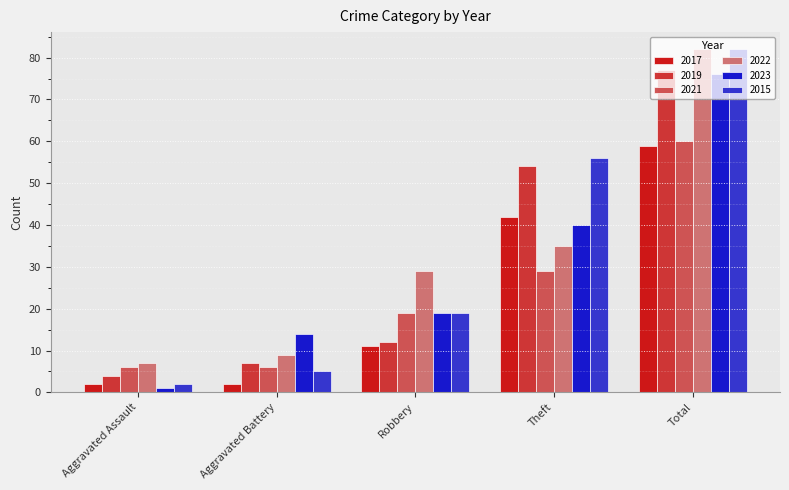

What is the spread (max minus min) of values at Total?

23